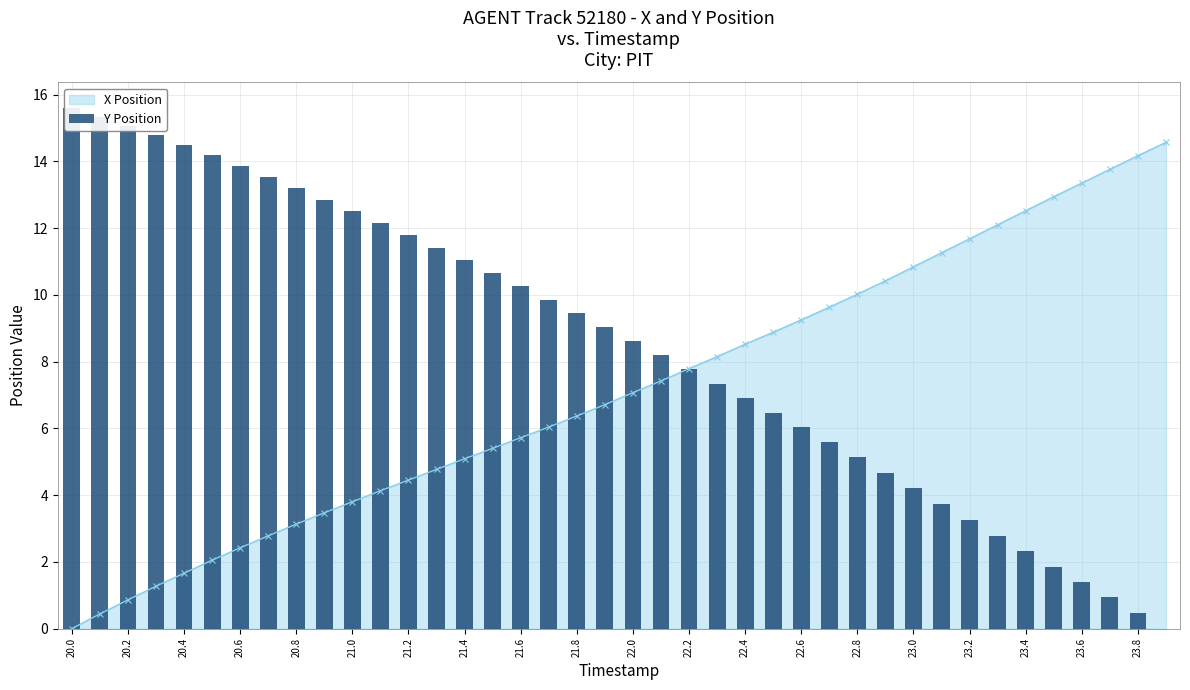

What is the highest value of the X Position series?

14.6